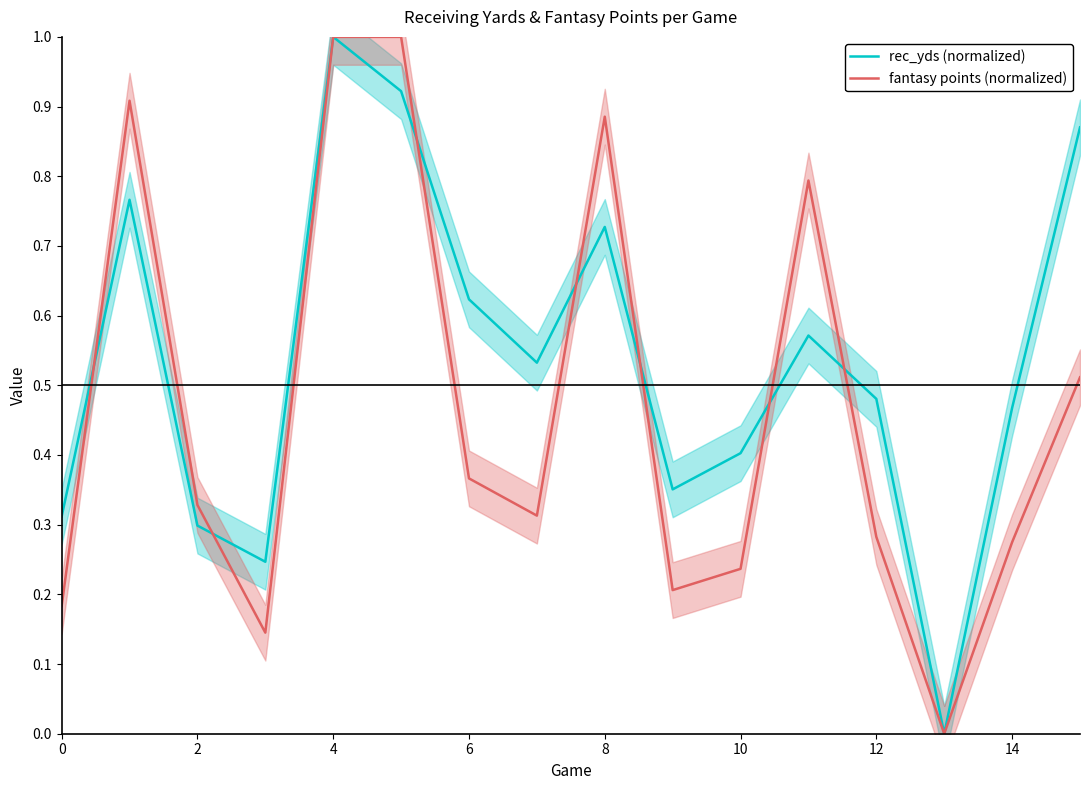

Which series has the widest spread of values?

rec_yds (normalized)